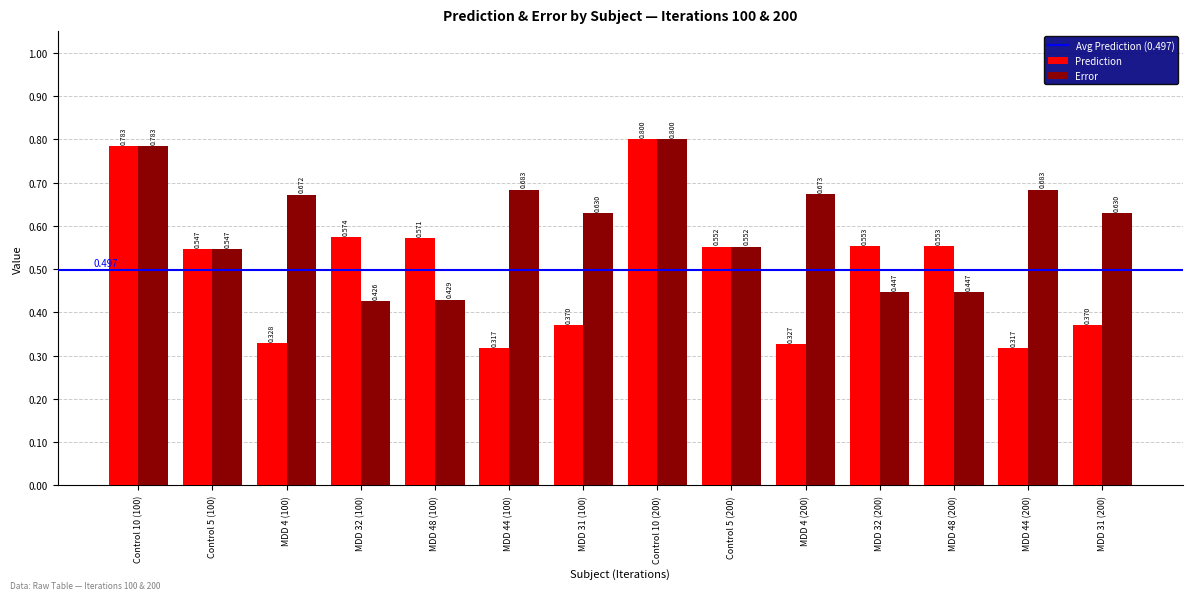

What is the total value across all series at MDD 48 (200)?

1.0